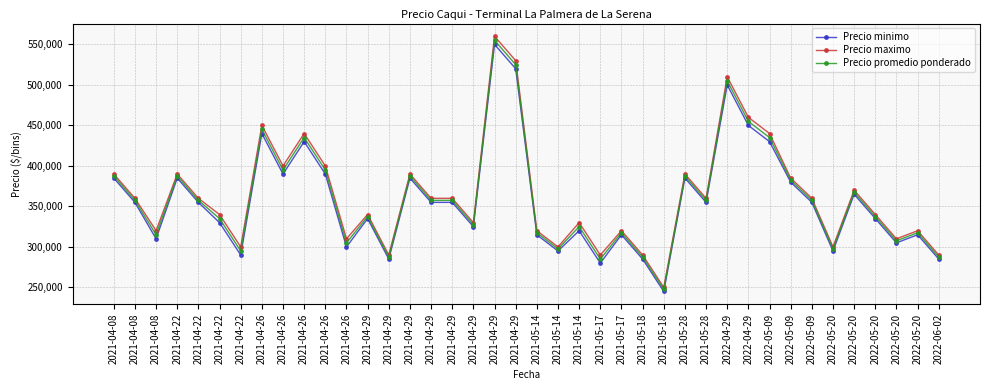

What is the sum of the Precio promedio ponderado values at 2021-05-18 and 2021-04-08?

645000